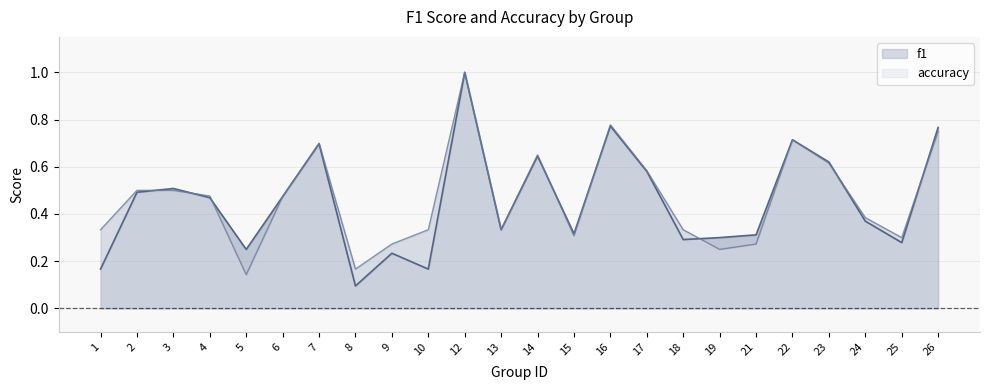

What is the minimum value shown in the chart?

0.1